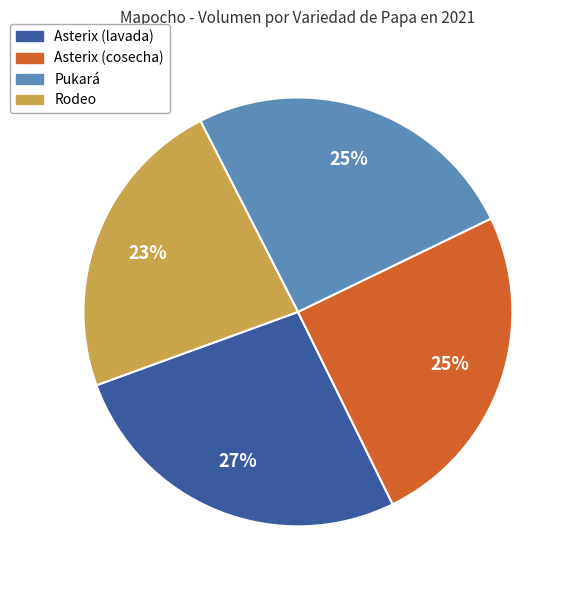

Between Asterix (cosecha) and Asterix (lavada), which is larger?

Asterix (lavada)